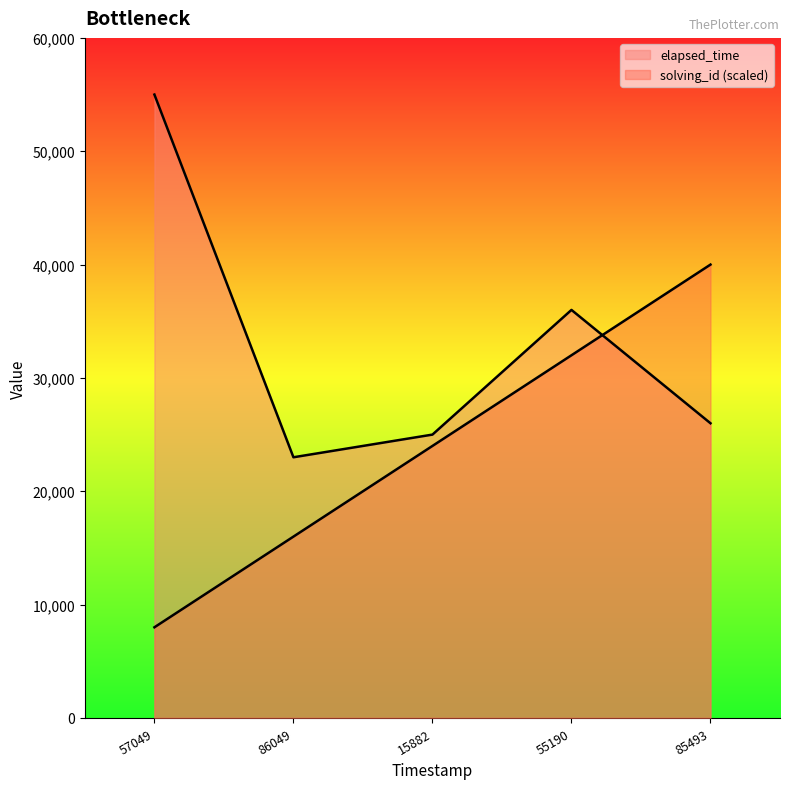

How many interior local peaks does the elapsed_time series have?

1